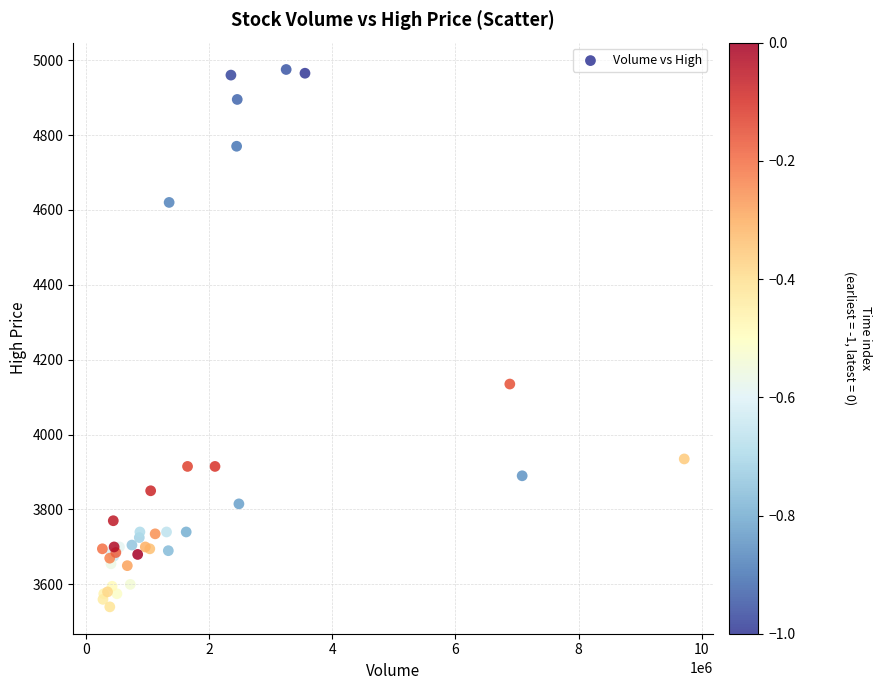

What Y value in the scatter plot is closest to 4257?

4135